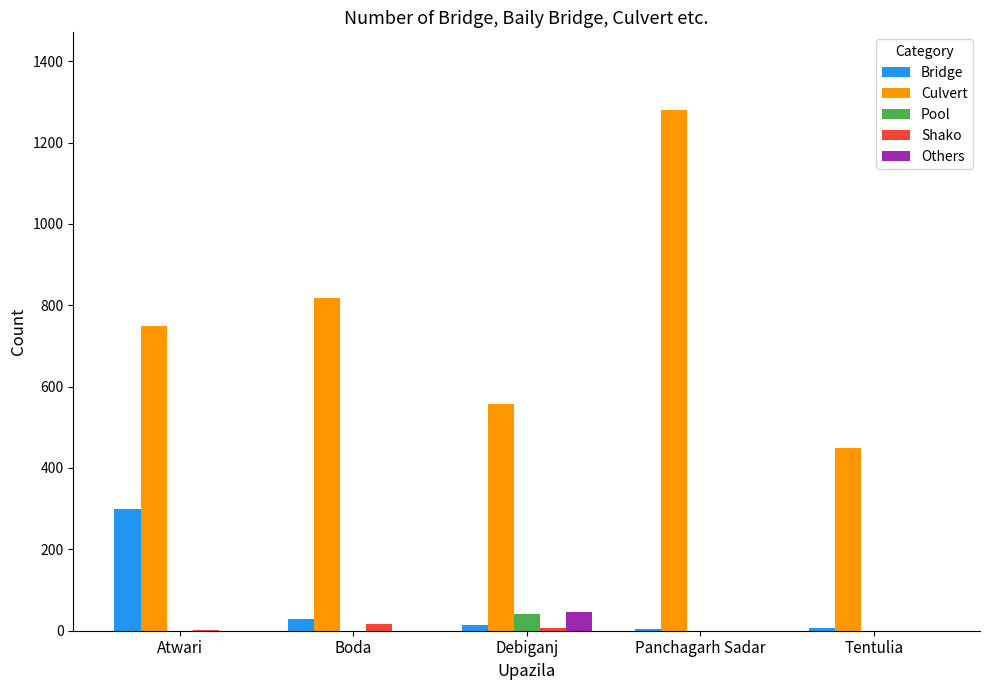

At which label is Culvert closest to 864?

Boda